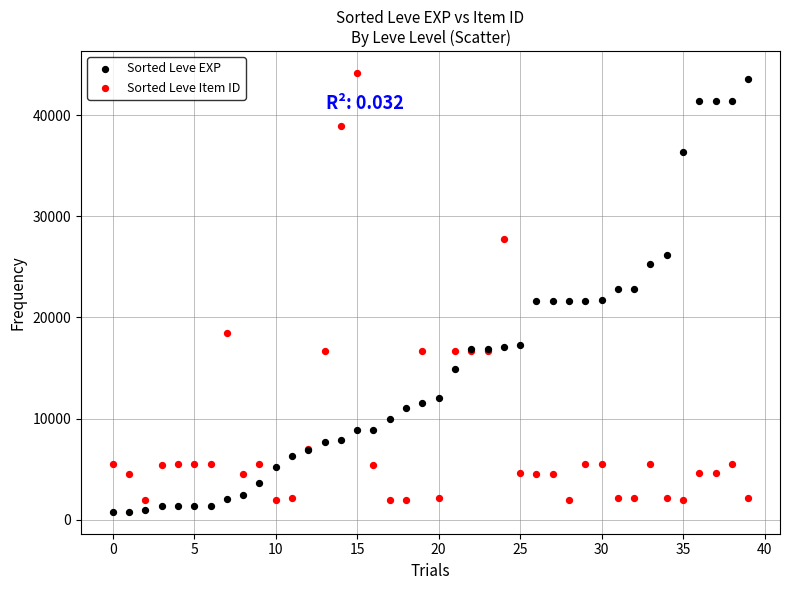

What are all the series names shown in the legend?

Sorted Leve EXP, Sorted Leve Item ID